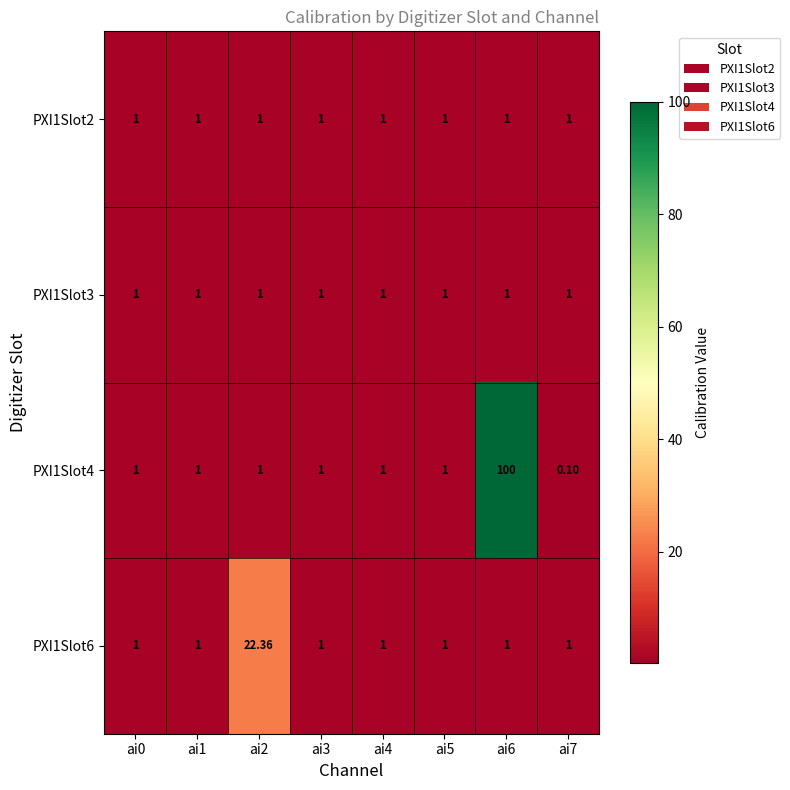

Reading left to right, extract all data points from this chart.

PXI1Slot2: ai0=1.0	ai1=1.0	ai2=1.0	ai3=1.0	ai4=1.0	ai5=1.0	ai6=1.0	ai7=1.0
PXI1Slot3: ai0=1.0	ai1=1.0	ai2=1.0	ai3=1.0	ai4=1.0	ai5=1.0	ai6=1.0	ai7=1.0
PXI1Slot4: ai0=1.0	ai1=1.0	ai2=1.0	ai3=1.0	ai4=1.0	ai5=1.0	ai6=100.0	ai7=0.1
PXI1Slot6: ai0=1.0	ai1=1.0	ai2=22.4	ai3=1.0	ai4=1.0	ai5=1.0	ai6=1.0	ai7=1.0